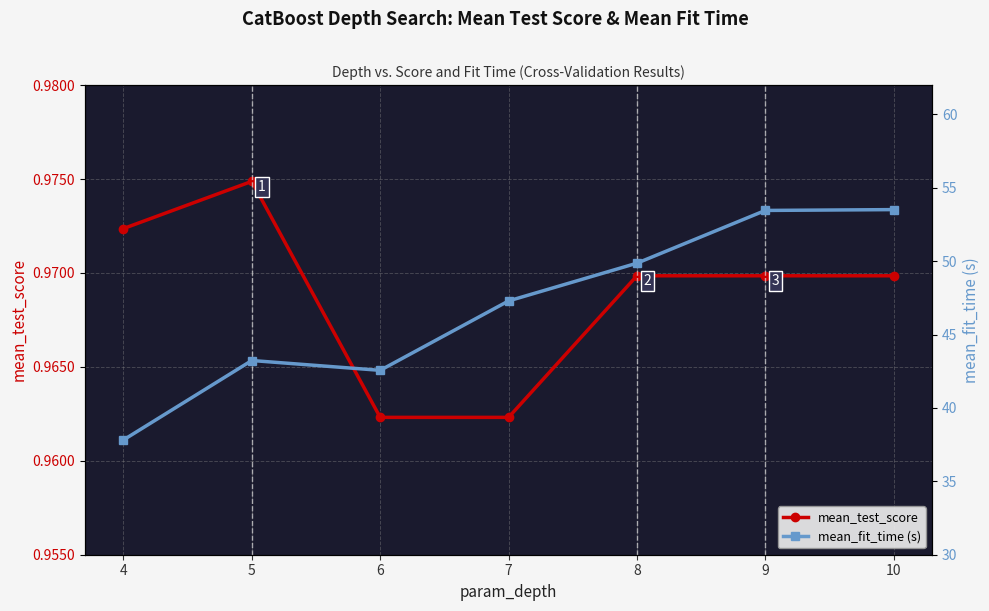

Rank the series by their average value, from lowest to highest.

mean_test_score, mean_fit_time (s)